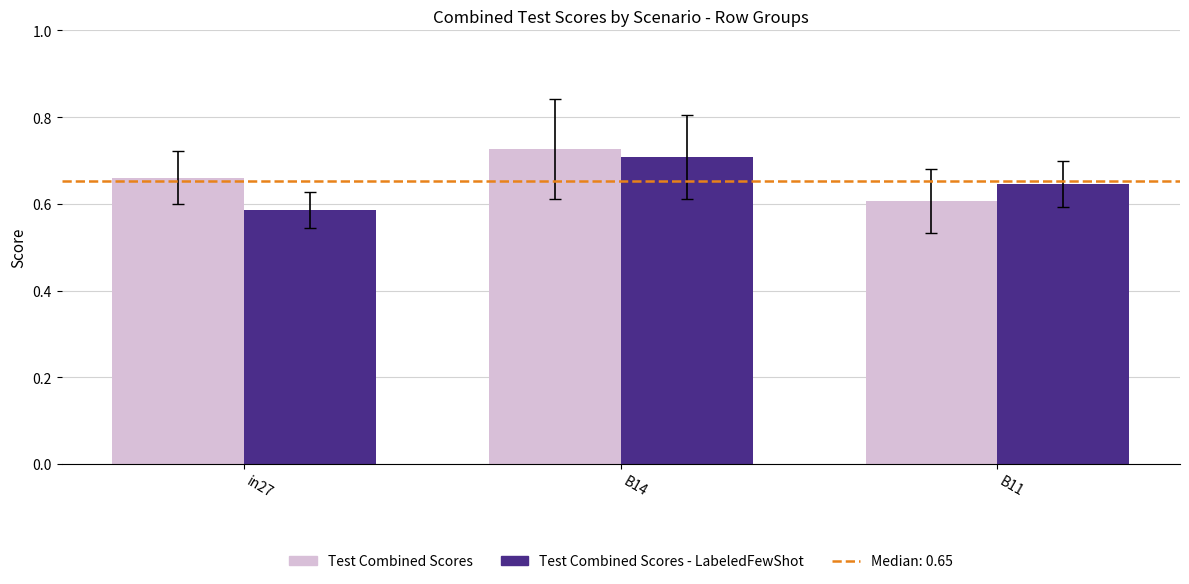

What is the sum of the Test Combined Scores values at B14 and B11?

1.3